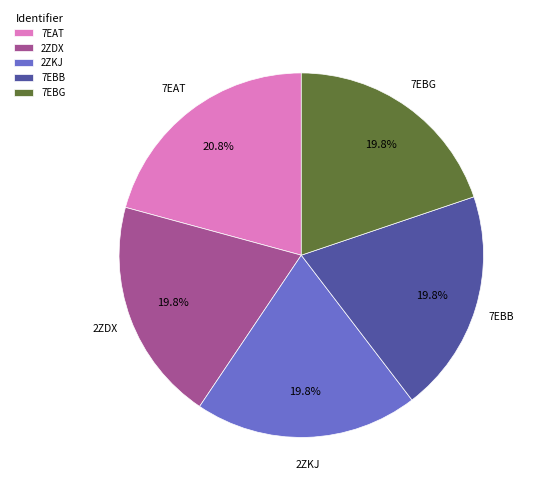

Does 7EAT represent more than half of the total?

No